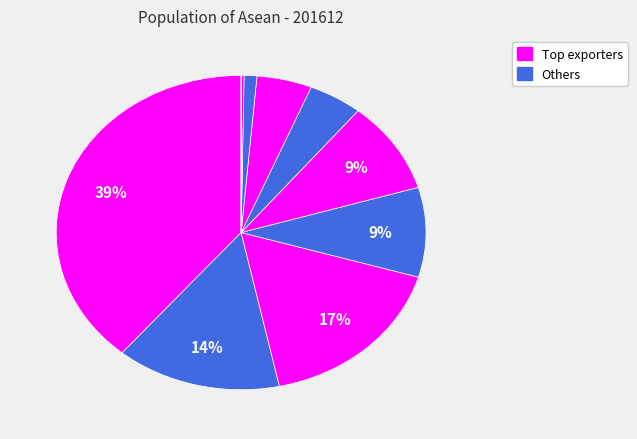

How many segments does this pie chart have?

10